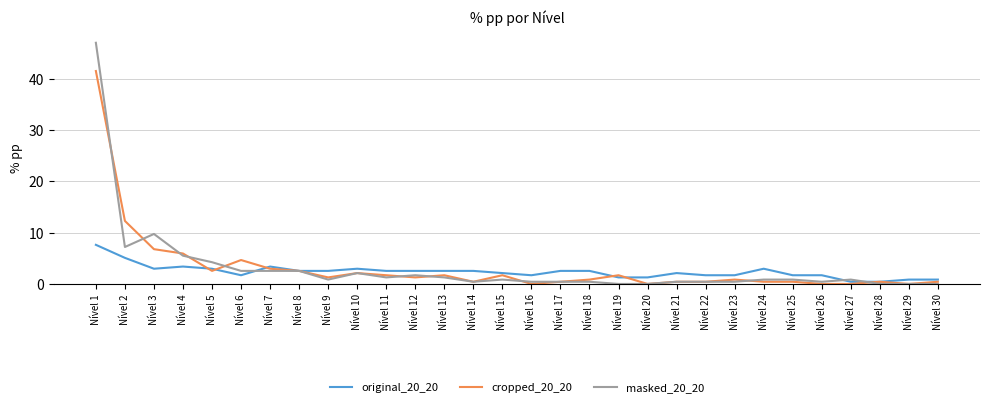

Is it true that masked_20_20 equals -23.7 at Nível 28?

False